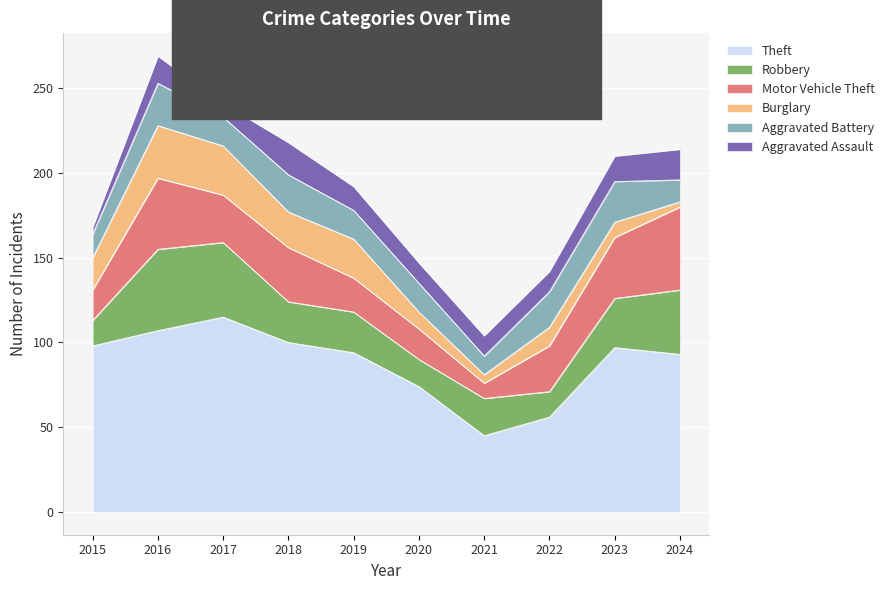

True or false: Theft has a value of 97 at 2023.

True